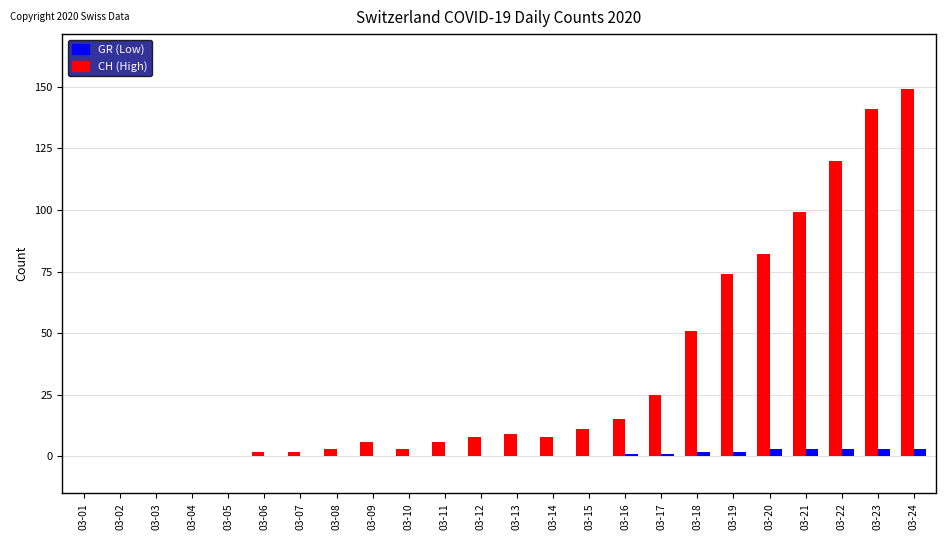

Is the value of CH (High) at 03-13 greater than the value of GR (Low) at 03-01?

Yes